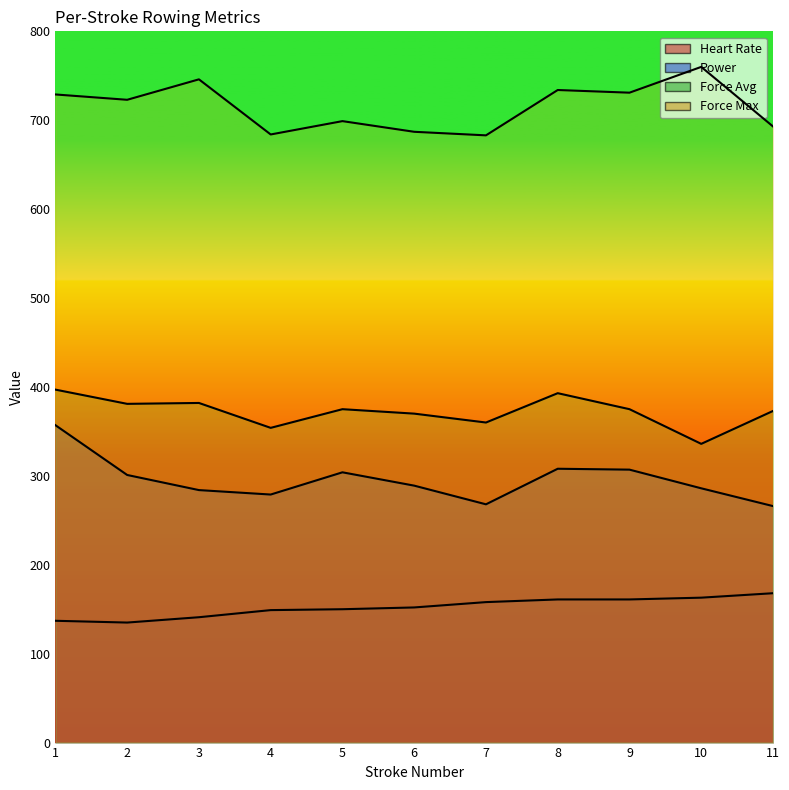

Which category has the lowest value across all series?

2